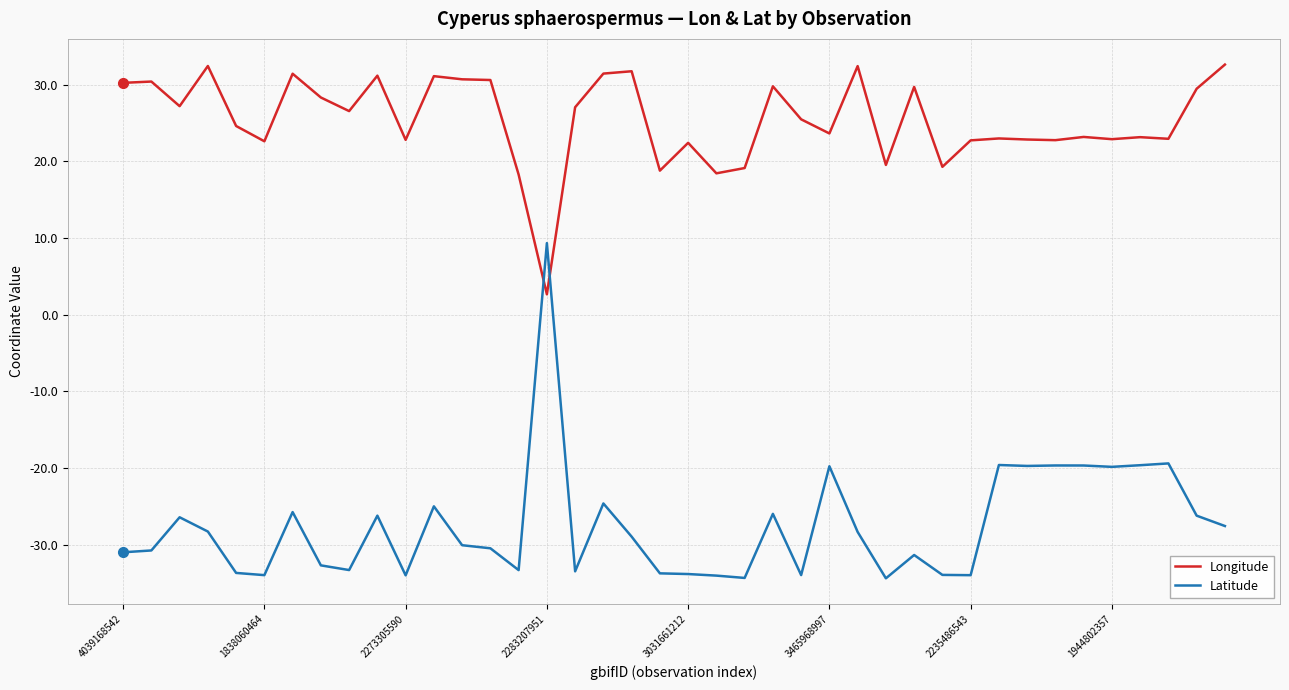

What are all the series names shown in the legend?

Longitude, Latitude